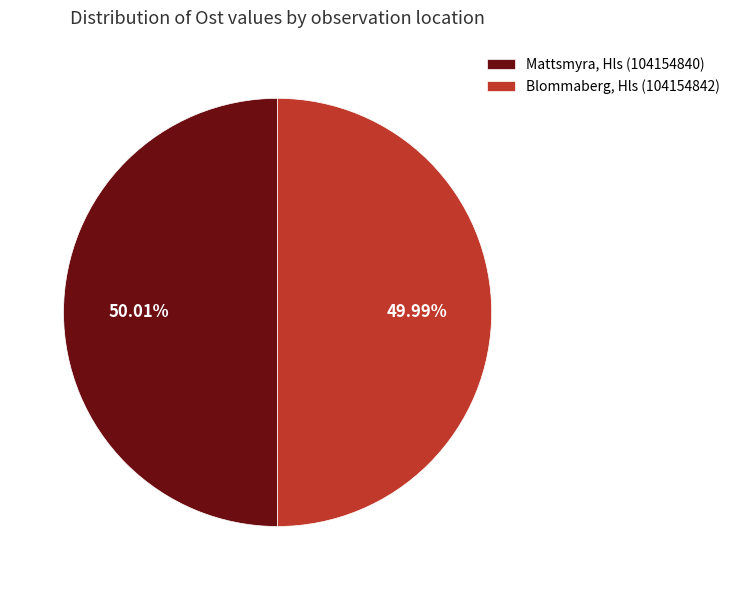

Is the sum of Mattsmyra, Hls (104154840) and Blommaberg, Hls (104154842) greater than half?

Yes